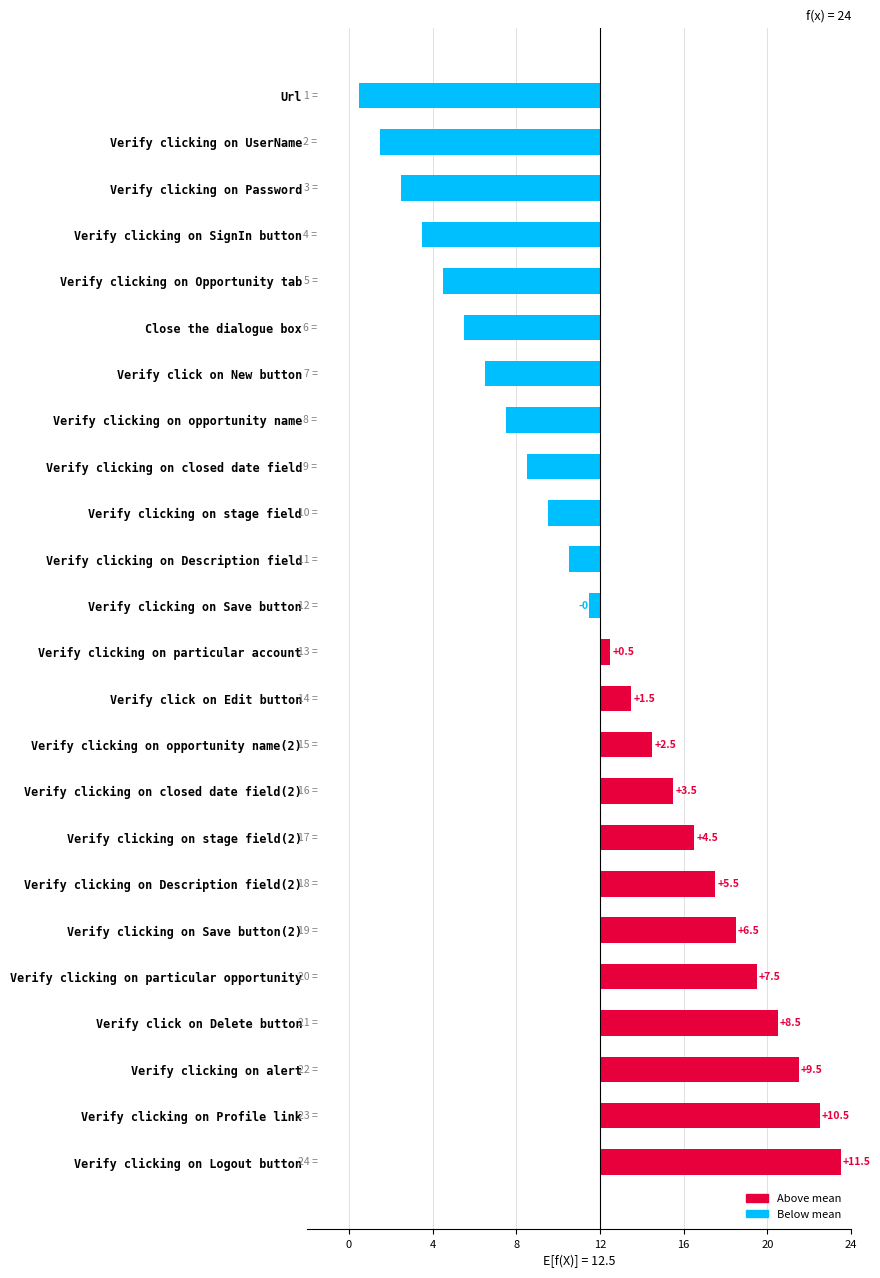

Which has a higher value, Verify clicking on UserName or Verify clicking on Description field?

Verify clicking on Description field